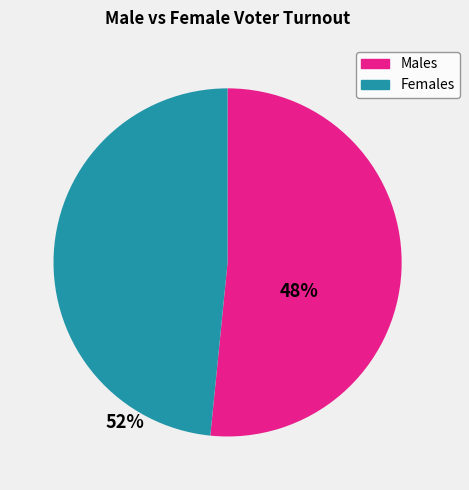

Is there a majority slice in this chart?

Yes